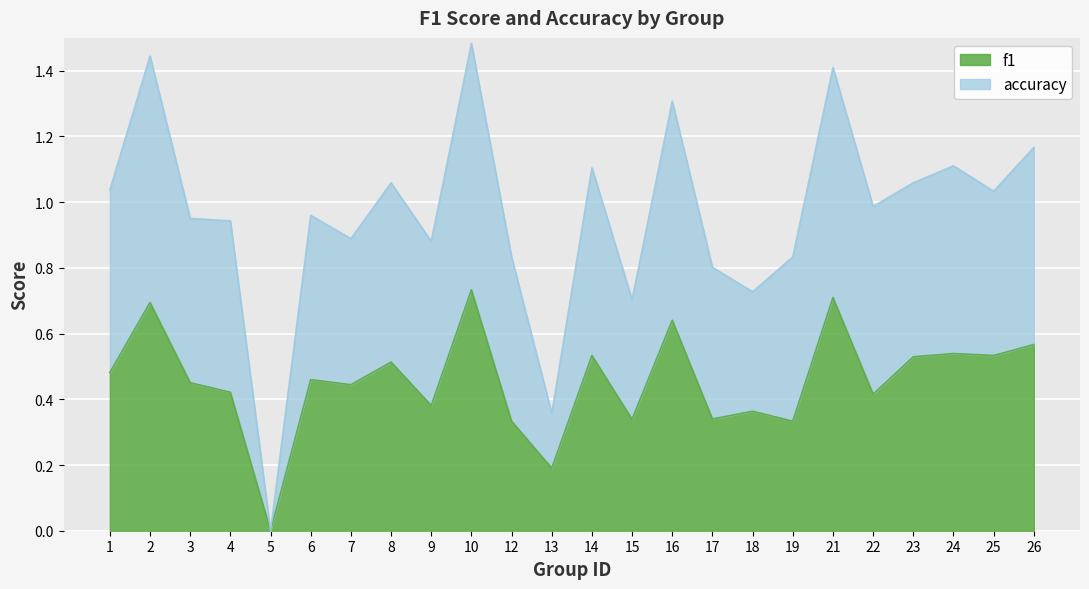

List the labels in order of accuracy value, smallest first.

5, 13, 15, 18, 17, 12, 19, 9, 7, 4, 3, 6, 22, 25, 1, 8, 23, 14, 24, 26, 16, 21, 2, 10